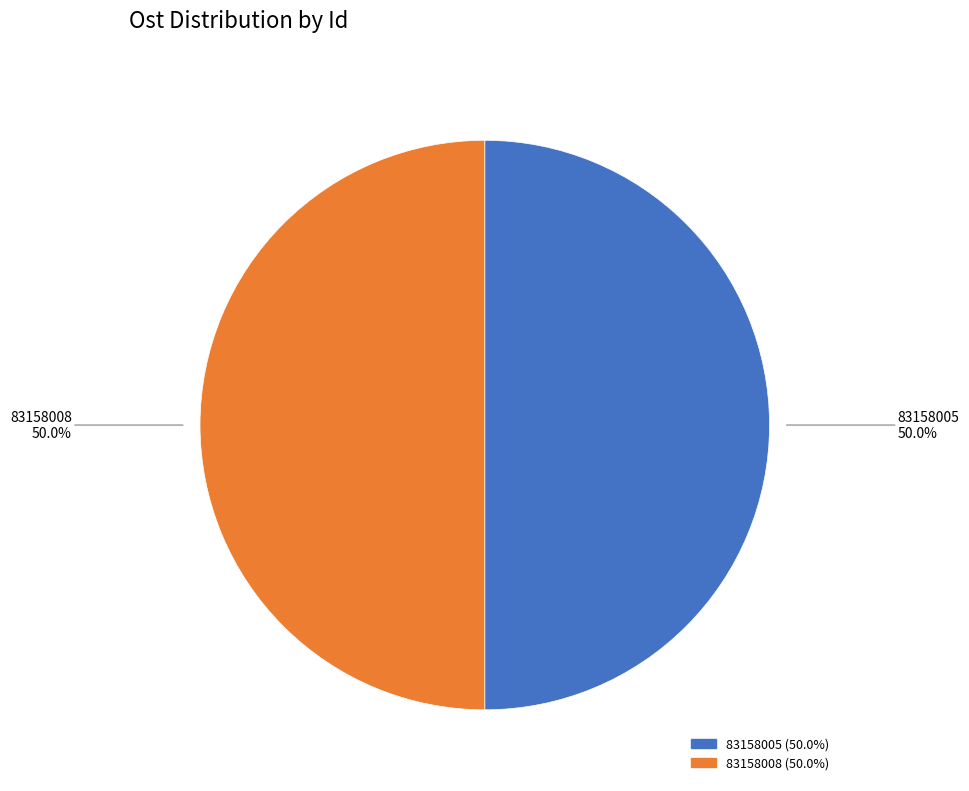

What is the ratio of the value at 83158005 to the value at 83158008?

1.0